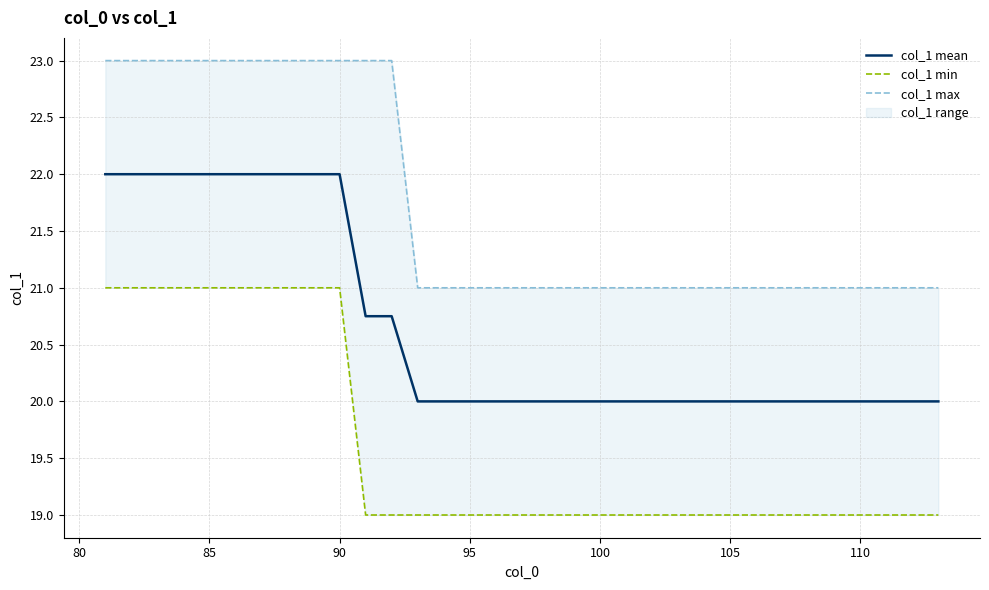

Is it true that col_1 mean equals 29.9 at 95?

False